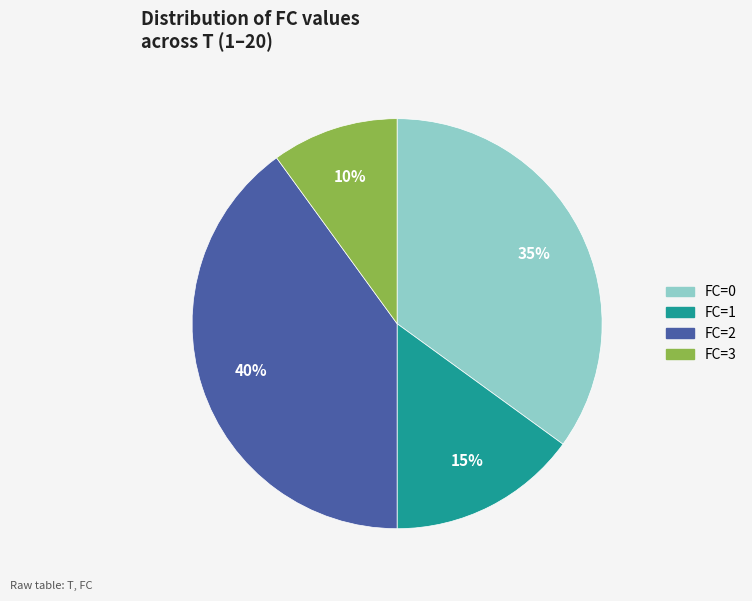

Rank the categories by value from highest to lowest.

FC=2, FC=0, FC=1, FC=3